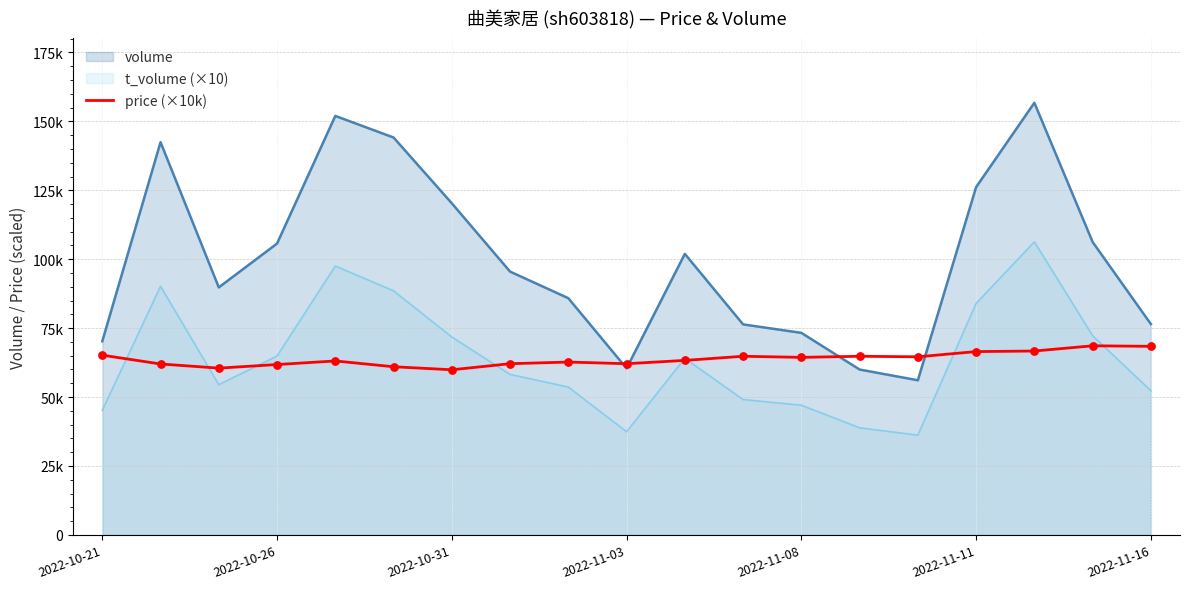

What is the ratio of the value at 12 to the value at 16?

1.0